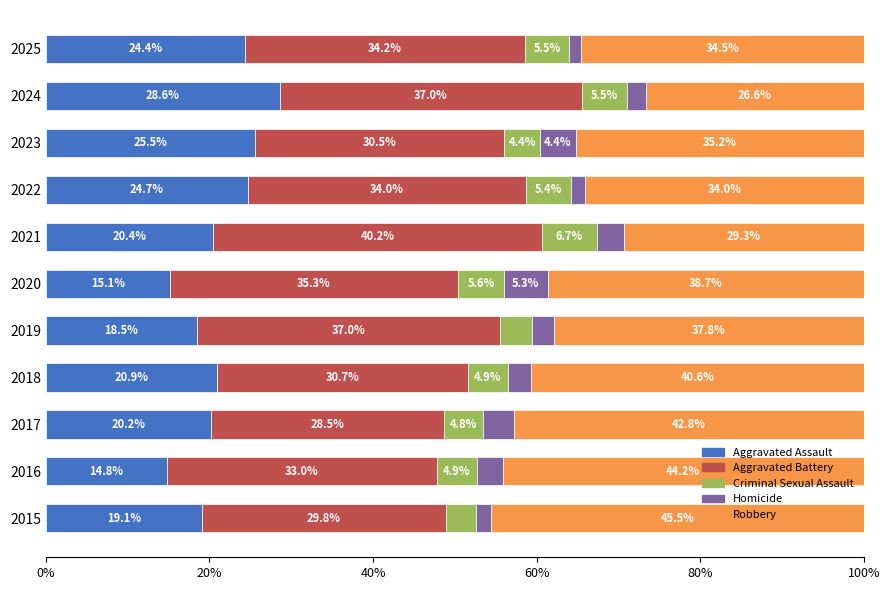

List the labels in order of Aggravated Assault value, largest first.

2024, 2023, 2022, 2025, 2018, 2021, 2017, 2015, 2019, 2020, 2016